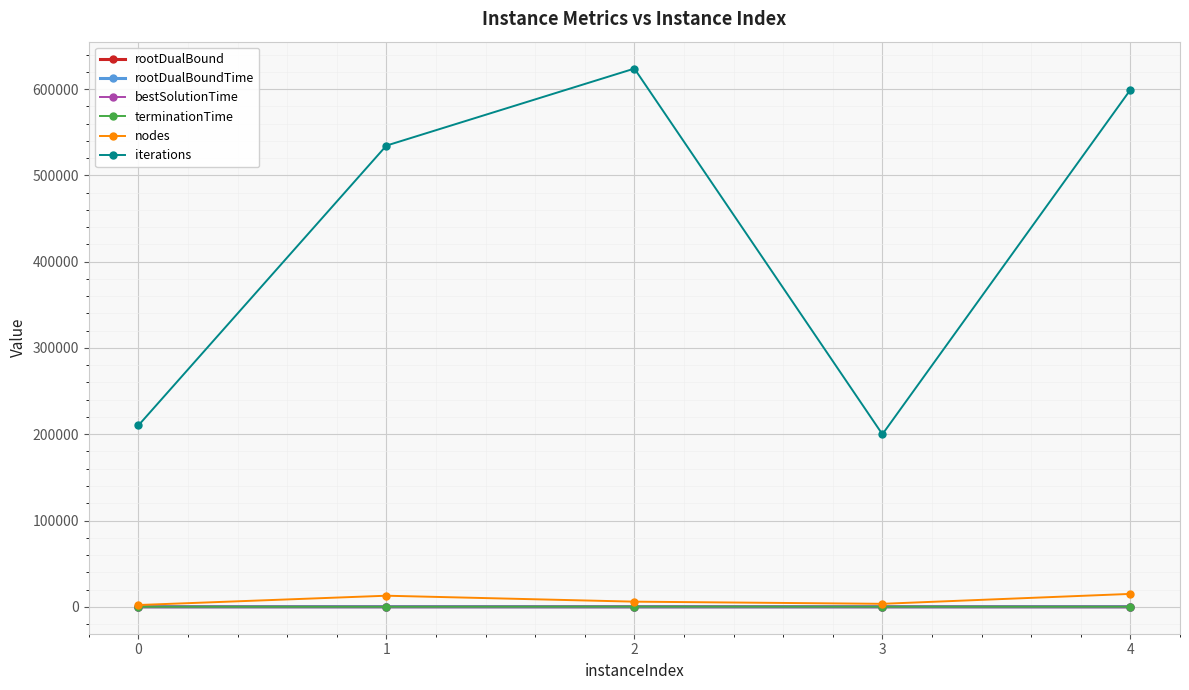

After their last crossing, which series has the higher values: terminationTime or rootDualBound?

terminationTime